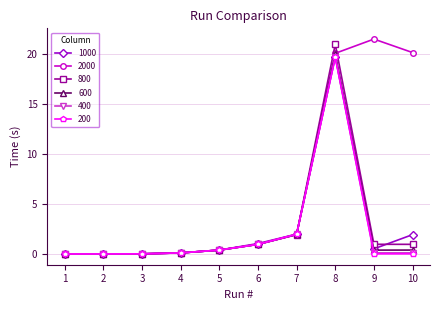

Which series ends up on top after the final intersection of 2000 and 200?

2000